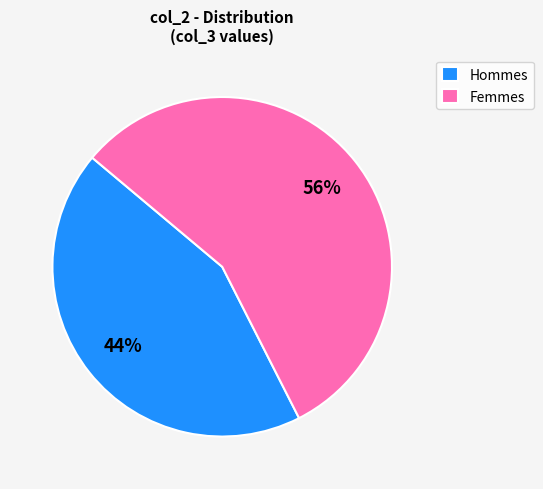

Which category has the smallest portion of the pie?

Hommes